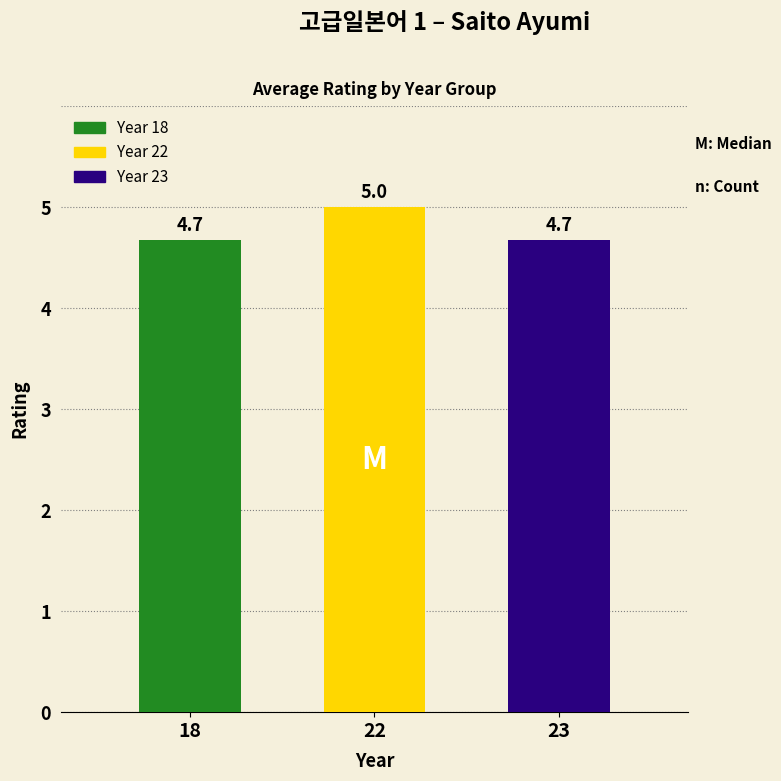

What is the change in value from 18 to 22?

+0.3